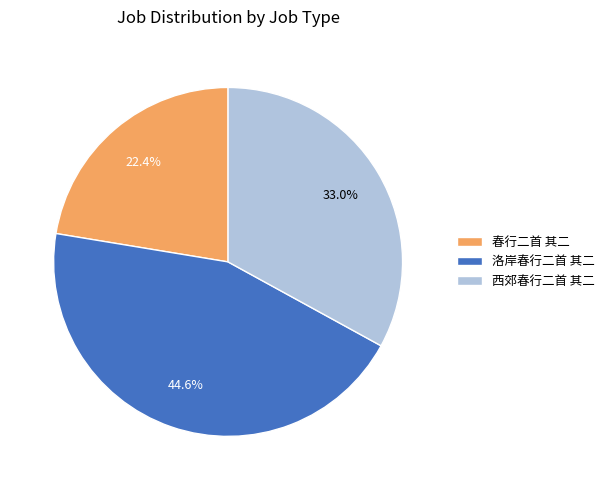

Approximately how many times larger is the value at 西郊春行二首 其二 compared to 春行二首 其二?

1.5